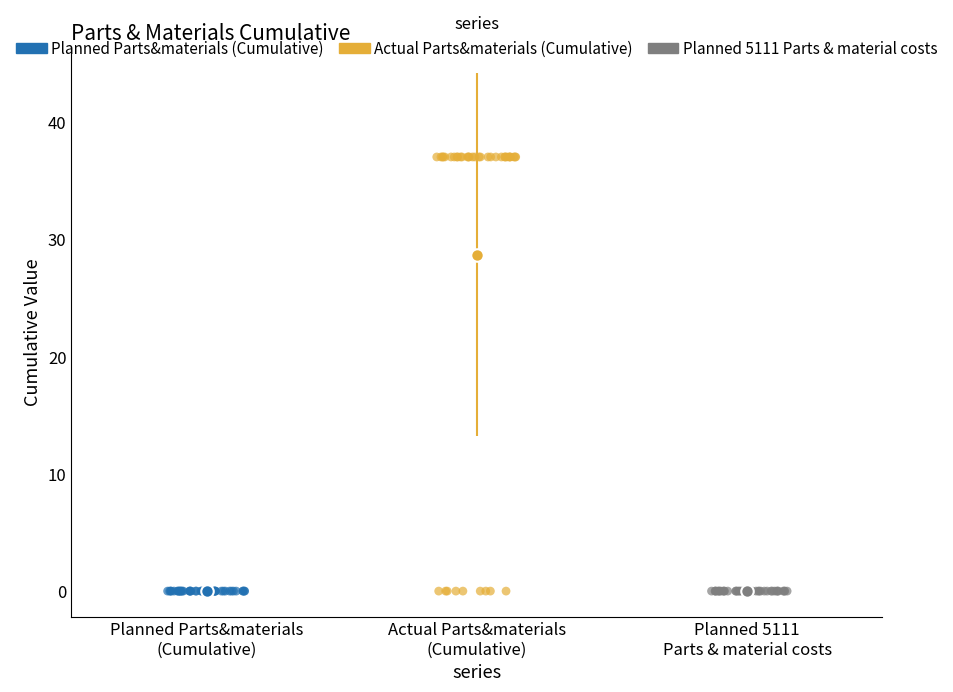

Which series reaches the maximum Y coordinate?

Actual Parts&materials (Cumulative)